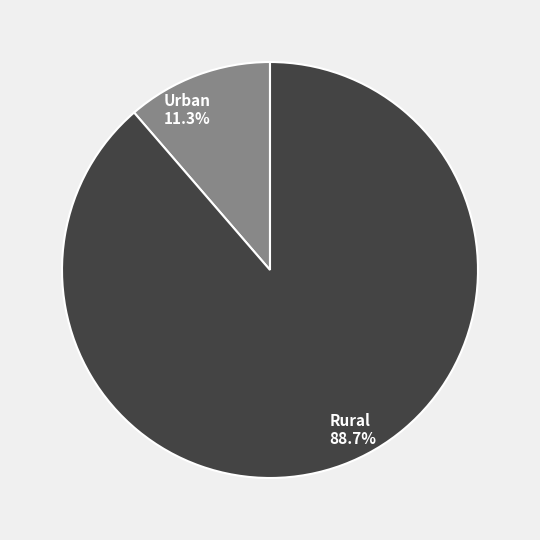

To the nearest percent, what is the difference between the Rural and Urban slice percentages?

77%